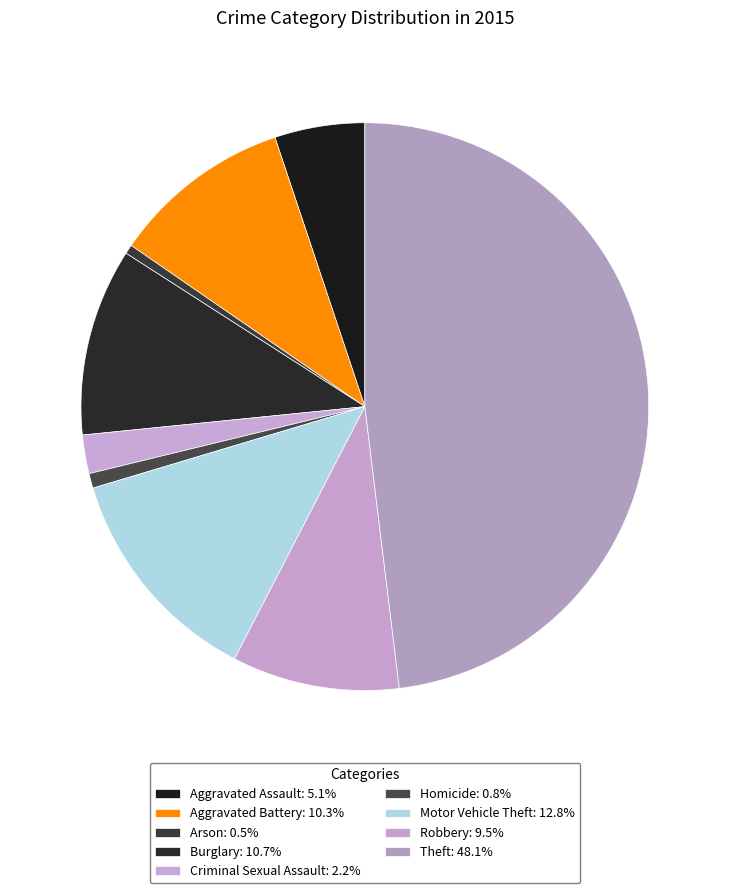

What percentage is the Aggravated Assault slice, to the nearest percent?

5%